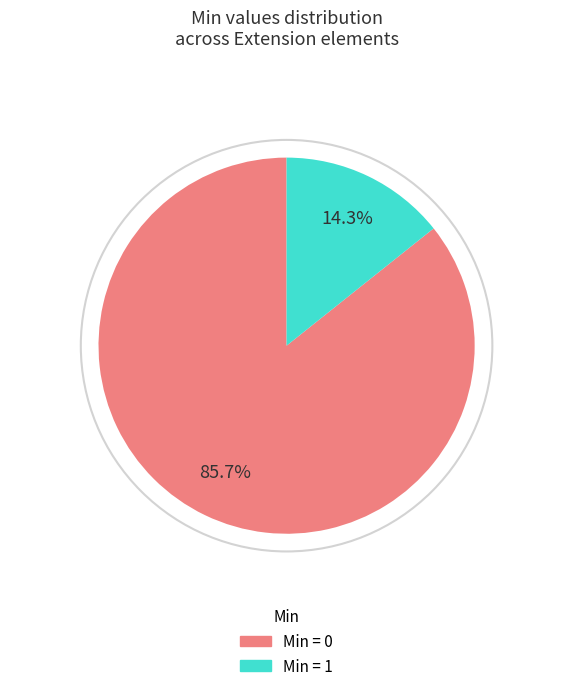

How many segments does this pie chart have?

2